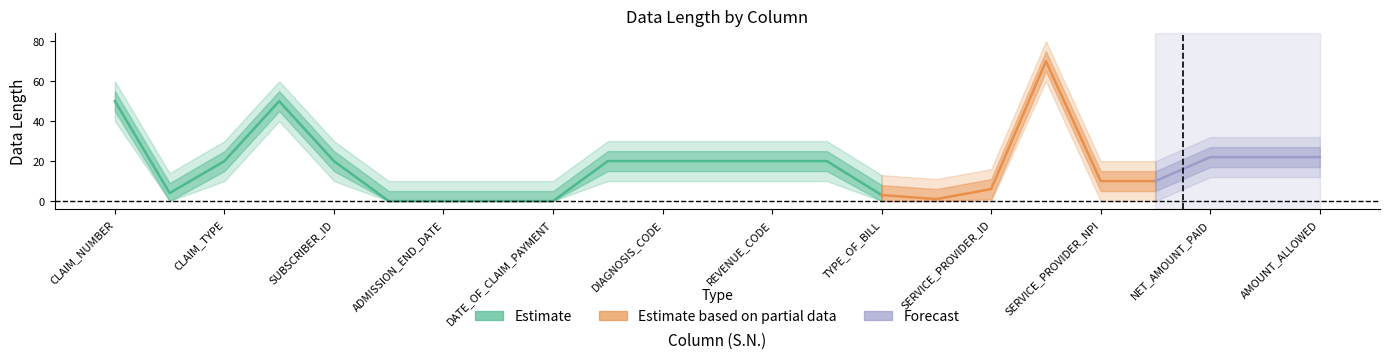

Reading left to right, list all the values displayed in this chart.

DATA_LENGTH_raw: 50	4	20	50	20	0	0	0	0	20	20	20	20	20	3	1	6	70	10	10	22	22	22
upper_band1: 55	9	25	55	25	5	5	5	5	25	25	25	25	25	8	6	11	75	15	15	27	27	27
lower_band1: 45	0	15	45	15	0	0	0	0	15	15	15	15	15	0	0	1	65	5	5	17	17	17
upper_band2: 60	14	30	60	30	10	10	10	10	30	30	30	30	30	13	11	16	80	20	20	32	32	32
lower_band2: 40	0	10	40	10	0	0	0	0	10	10	10	10	10	0	0	0	60	0	0	12	12	12